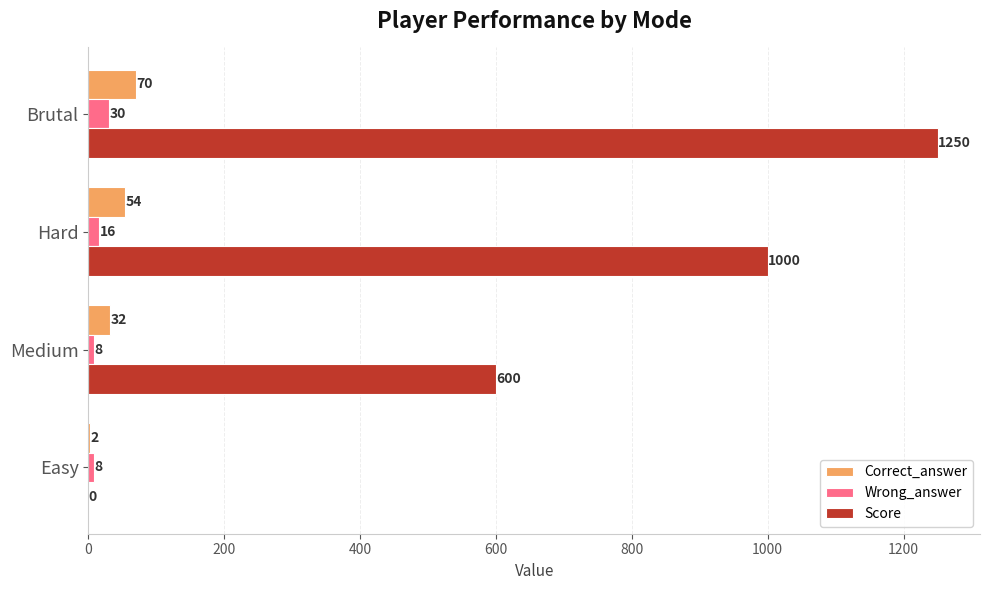

Read the Wrong_answer value at Brutal, to the nearest 5.

30